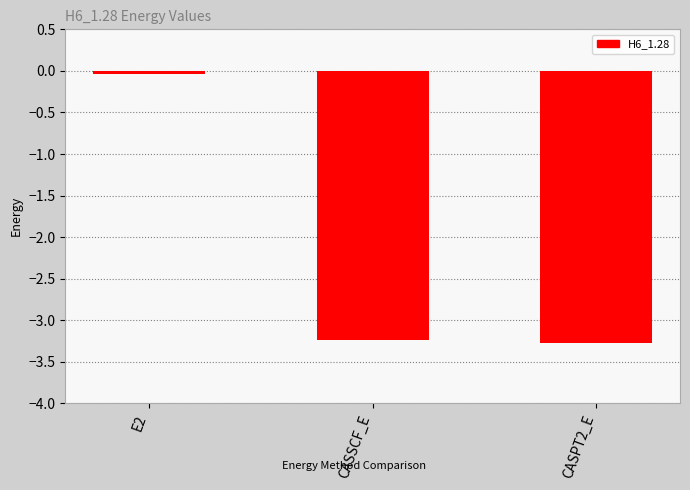

What is the label of the 1st bar from the left?

E2